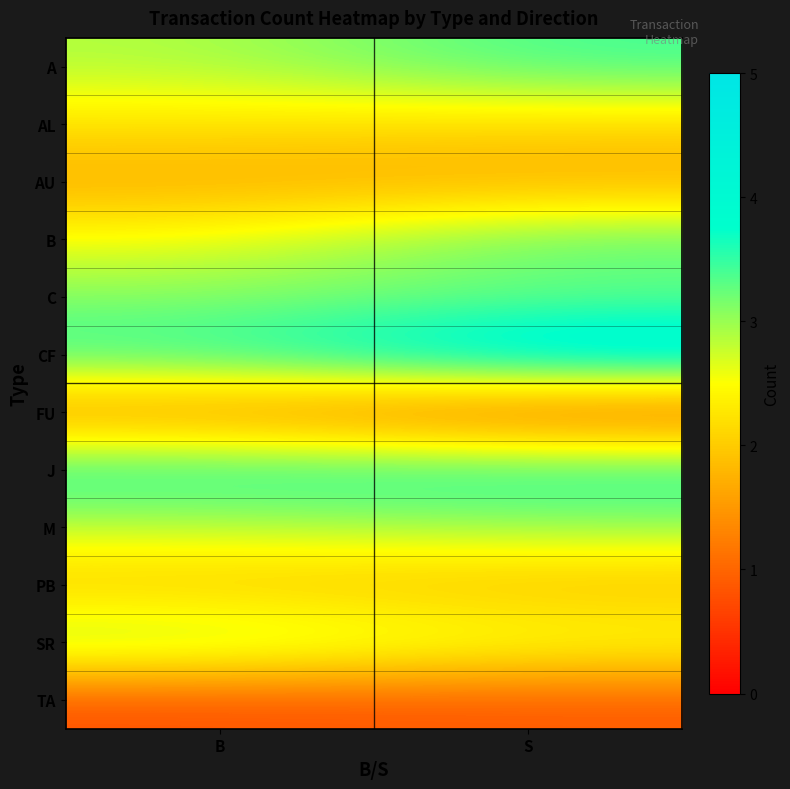

What is the maximum value shown in the chart?

4.5